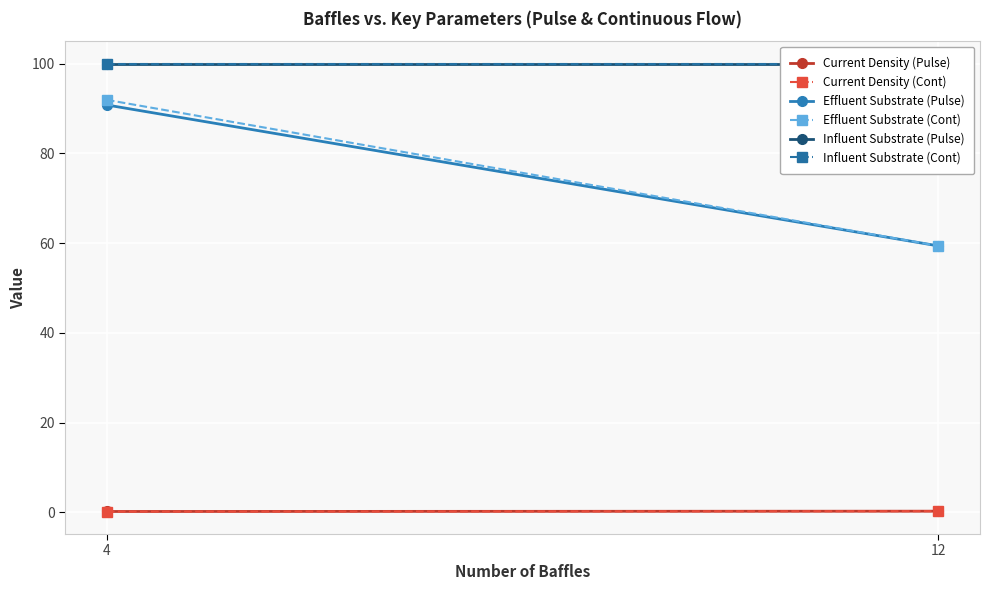

Rank the series at 12 from highest to lowest value.

Influent Substrate (Pulse), Influent Substrate (Cont), Effluent Substrate (Pulse), Effluent Substrate (Cont), Current Density (Pulse), Current Density (Cont)